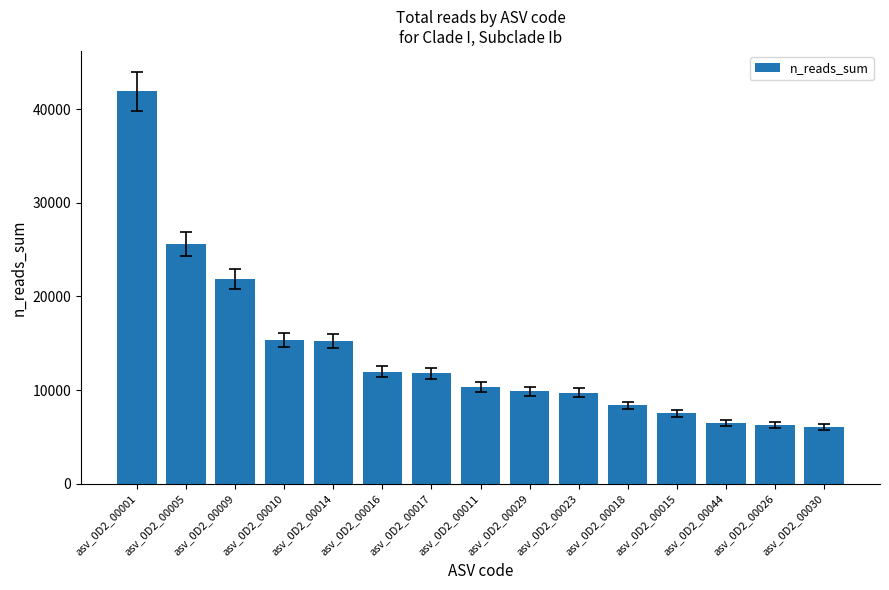

How many series are shown in this chart?

1